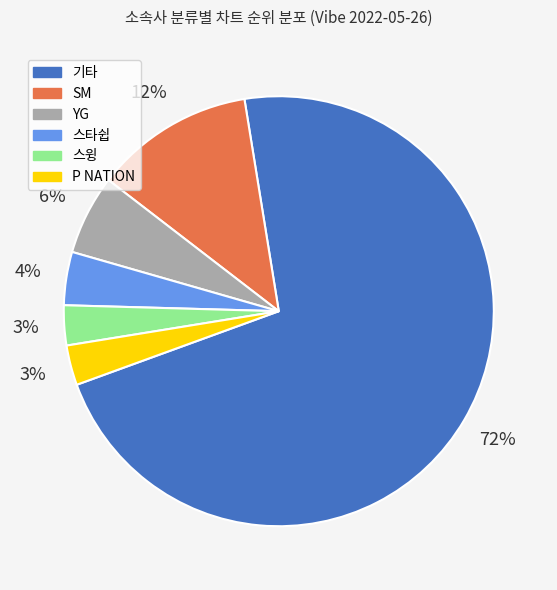

How many slices are in this pie chart?

6